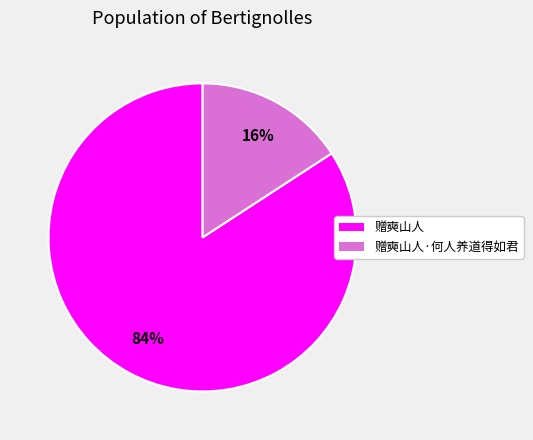

How many segments does this pie chart have?

2